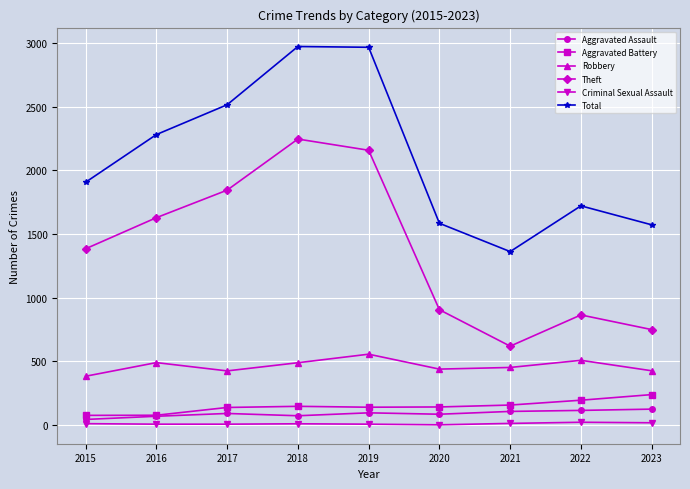

Which category has the lowest value in the Theft series?

2021